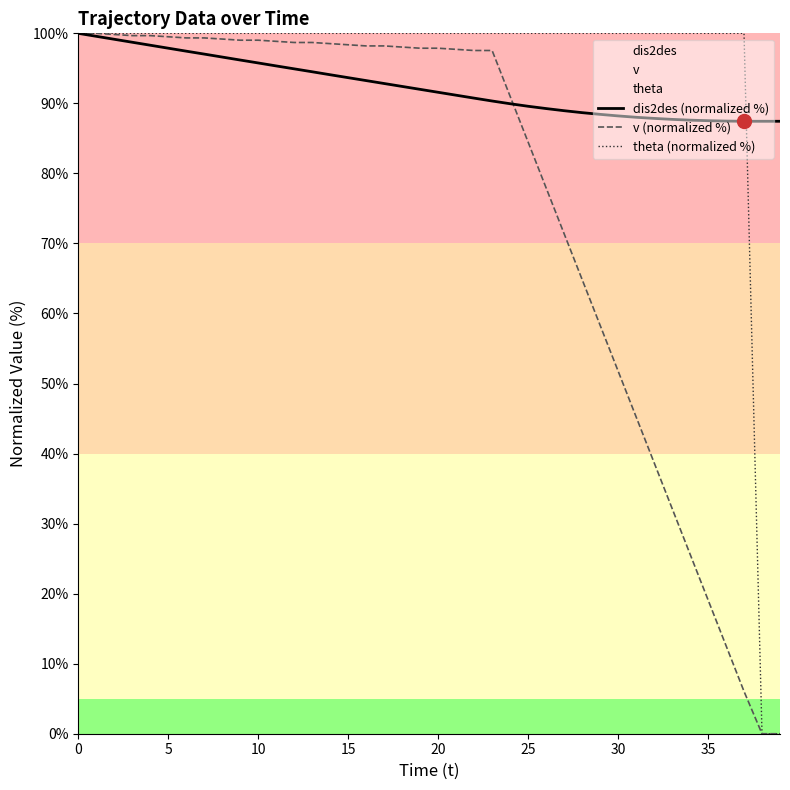

Reading left to right, extract all data points from this chart.

dis2des (normalized %): 100.0	99.6	99.2	98.7	98.3	97.9	97.5	97.0	96.6	96.2	95.8	95.3	94.9	94.5	94.1	93.7	93.3	92.8	92.4	92.0	91.6	91.2	90.7	90.3	89.9	89.6	89.3	89.0	88.7	88.4	88.2	88.0	87.9	87.7	87.6	87.5	87.5	87.4	87.4	87.4
v (normalized %): 100.0	100.0	99.8	99.7	99.7	99.5	99.3	99.3	99.2	99.0	99.0	98.9	98.7	98.7	98.5	98.4	98.2	98.2	98.0	97.9	97.9	97.7	97.5	97.5	91.0	84.5	77.9	71.4	64.9	58.3	51.8	45.3	38.7	32.2	25.7	19.1	12.6	6.0	0.0	0.0
theta (normalized %): 100.0	100.0	100.0	100.0	100.0	100.0	100.0	100.0	100.0	100.0	100.0	100.0	100.0	100.0	100.0	100.0	100.0	100.0	100.0	100.0	100.0	100.0	100.0	100.0	100.0	100.0	100.0	100.0	100.0	100.0	100.0	100.0	100.0	100.0	100.0	100.0	100.0	100.0	0.0	0.0